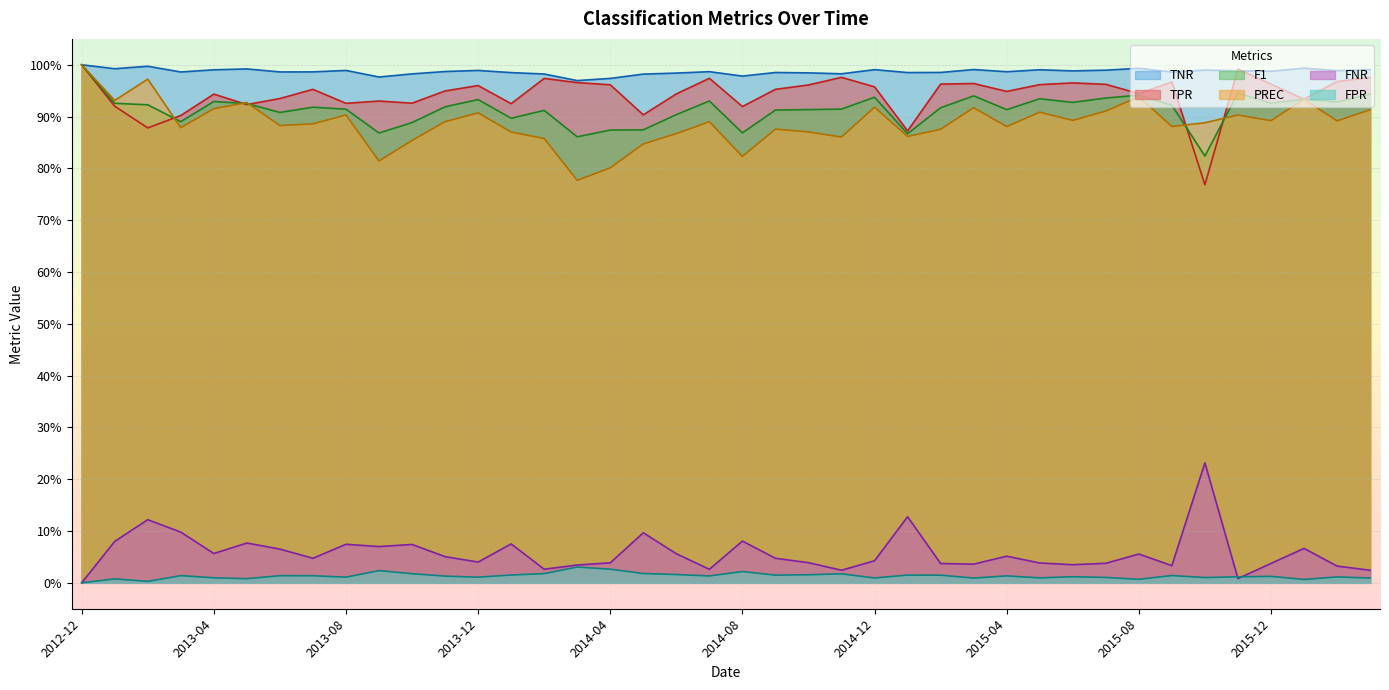

Which series has the widest spread of values?

TPR